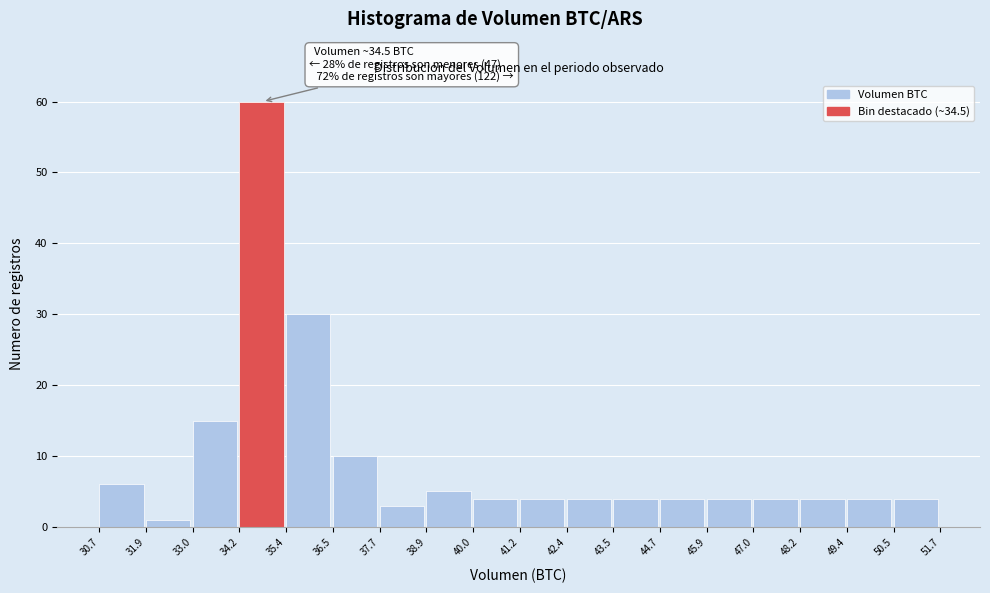

Which range on the x-axis has the tallest bar?

34.2 to 35.4